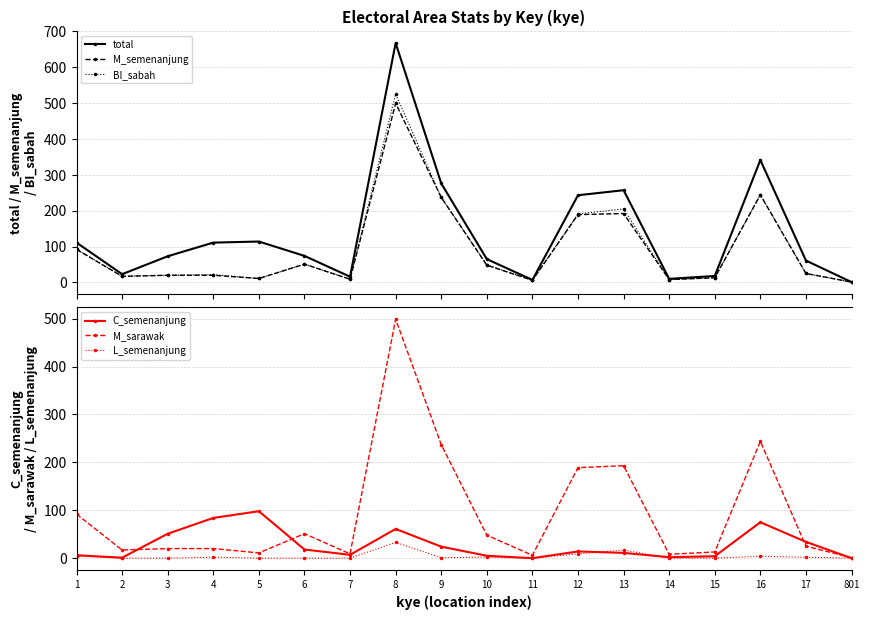

True or false: BI_sabah has a value of 49 at 10.

True